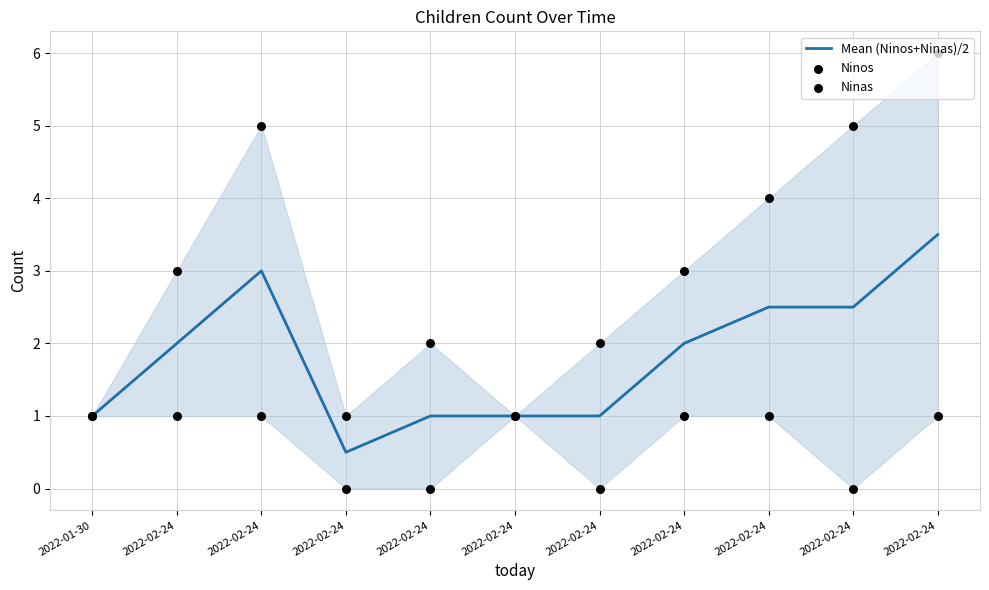

Which series reaches the minimum Y coordinate?

Ninos